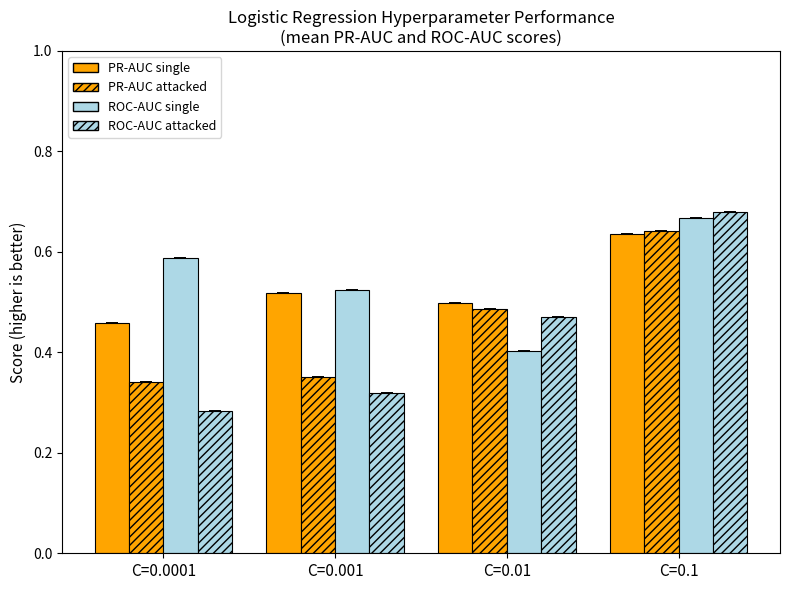

Reading right to left, transcribe all the data shown in this chart.

PR-AUC single: C=0.1=0.6	C=0.01=0.5	C=0.001=0.5	C=0.0001=0.5
PR-AUC attacked: C=0.1=0.6	C=0.01=0.5	C=0.001=0.4	C=0.0001=0.3
ROC-AUC single: C=0.1=0.7	C=0.01=0.4	C=0.001=0.5	C=0.0001=0.6
ROC-AUC attacked: C=0.1=0.7	C=0.01=0.5	C=0.001=0.3	C=0.0001=0.3